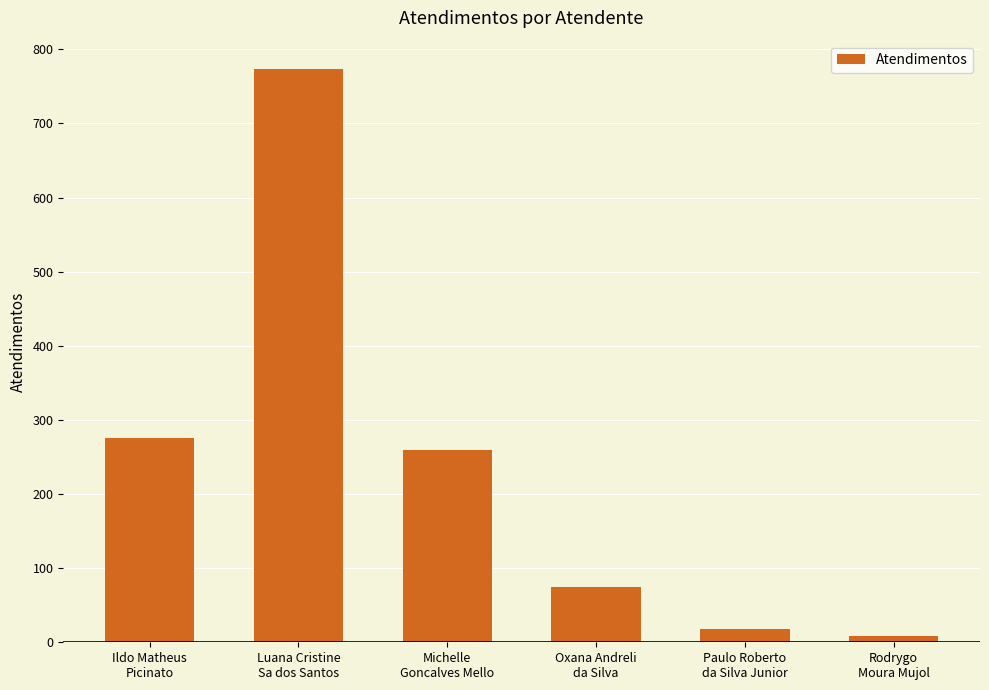

What is the difference between the maximum and minimum values?

765